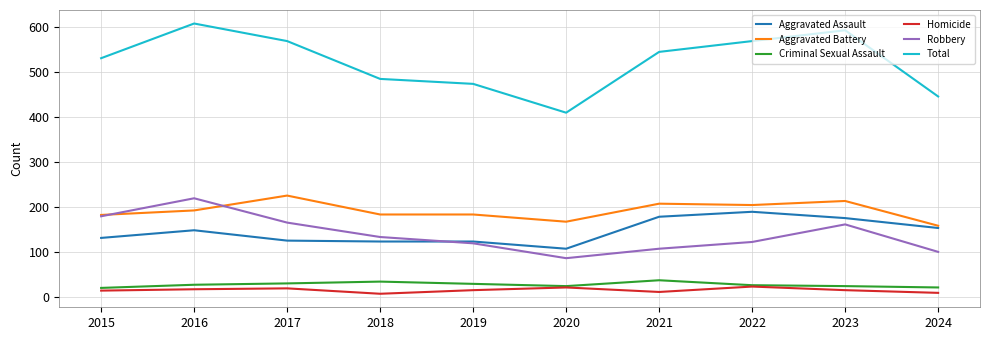

What is the sum of the Robbery values at 2015 and 2022?

303